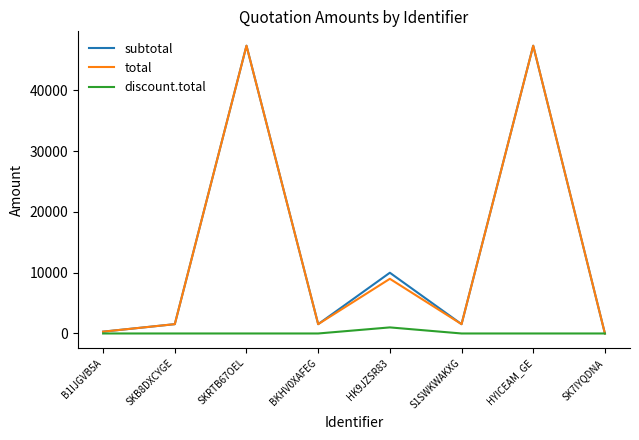

Between HK9JZSR83 and HYICEAM_GE, which series saw the biggest shift?

total